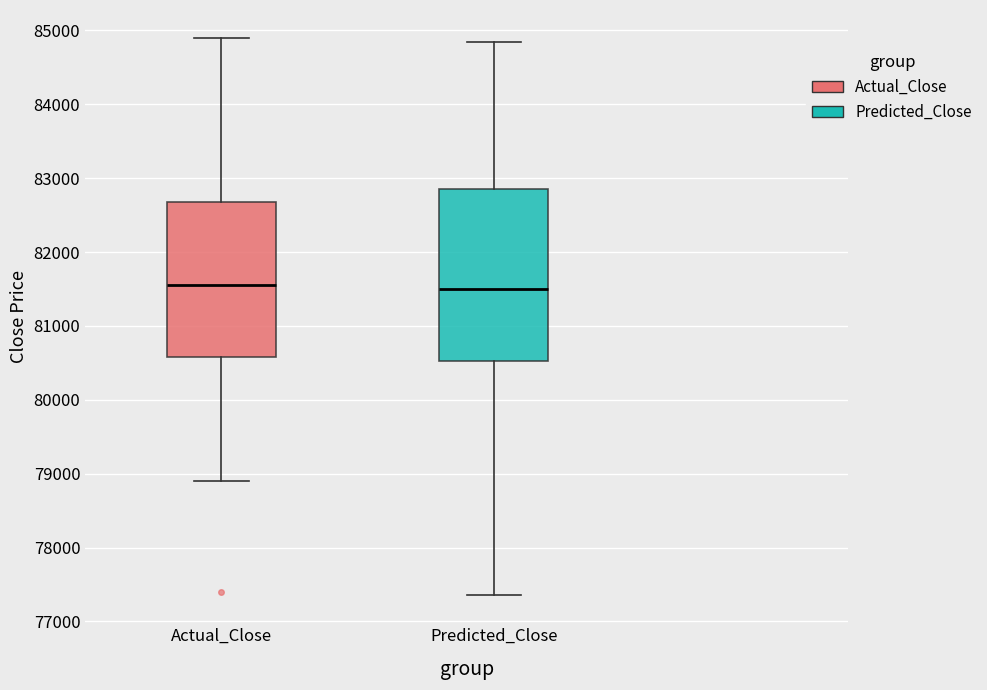

Where does the upper whisker of the box for Actual_Close end on the y-axis? The values are not printed on the chart, so give them approximately, as read against the axis.

84900